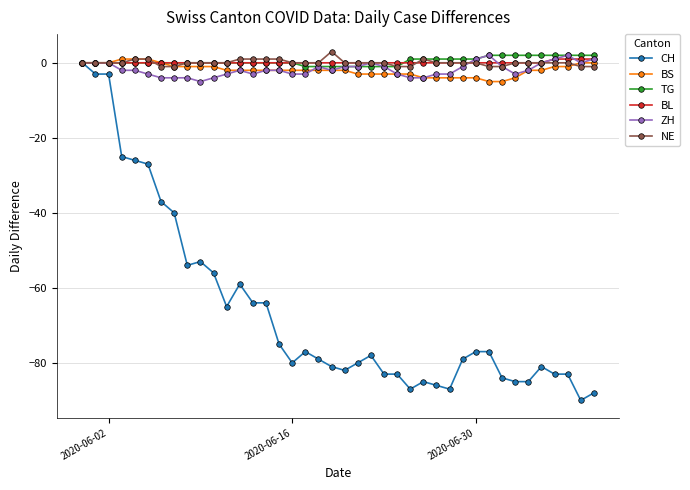

What is the minimum value shown in the chart?

-90